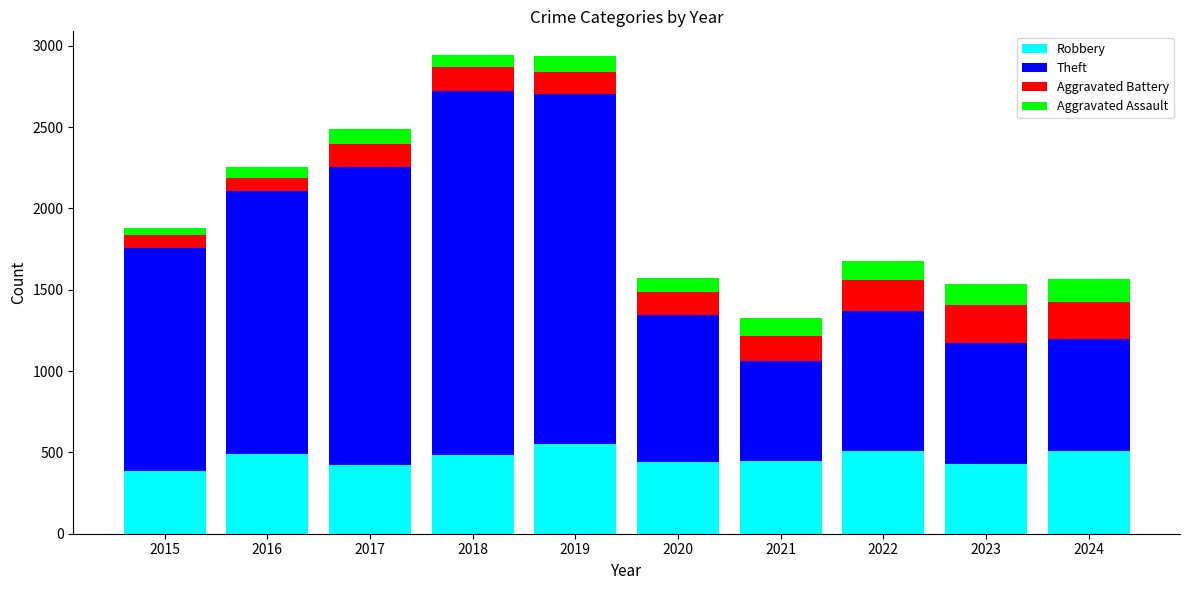

What is the total value across all series at 2018?

2942